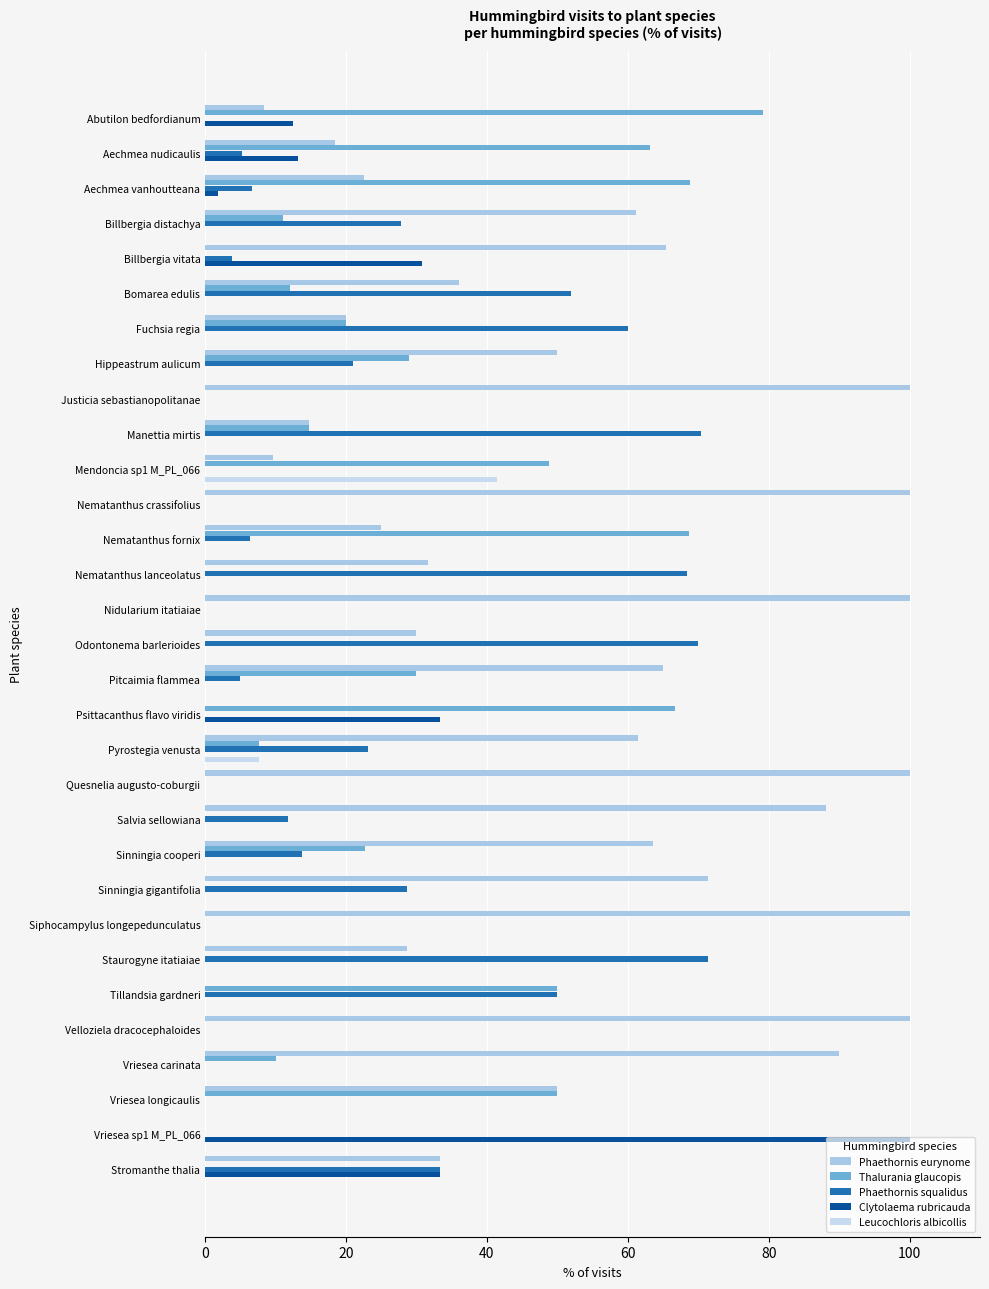

Are the bars horizontal?

Yes